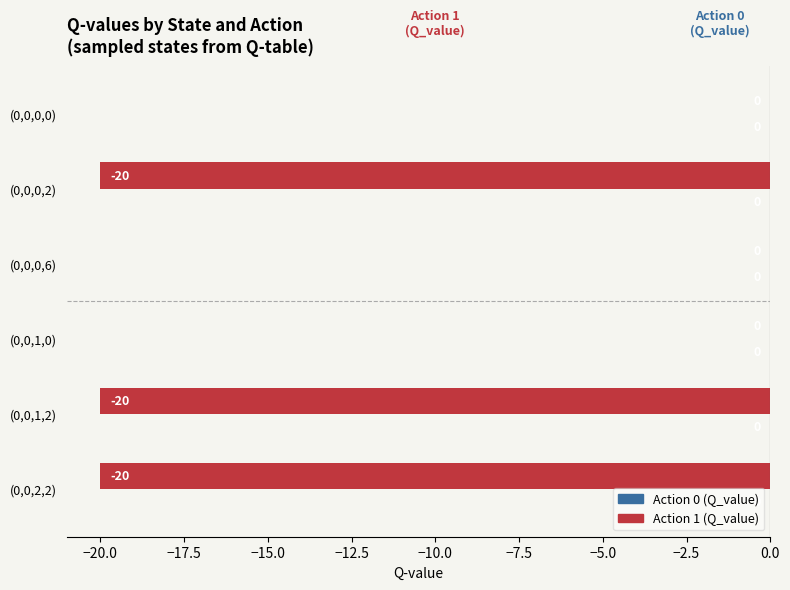

True or false: the data shows -8.9 at (0,0,0,0).

False